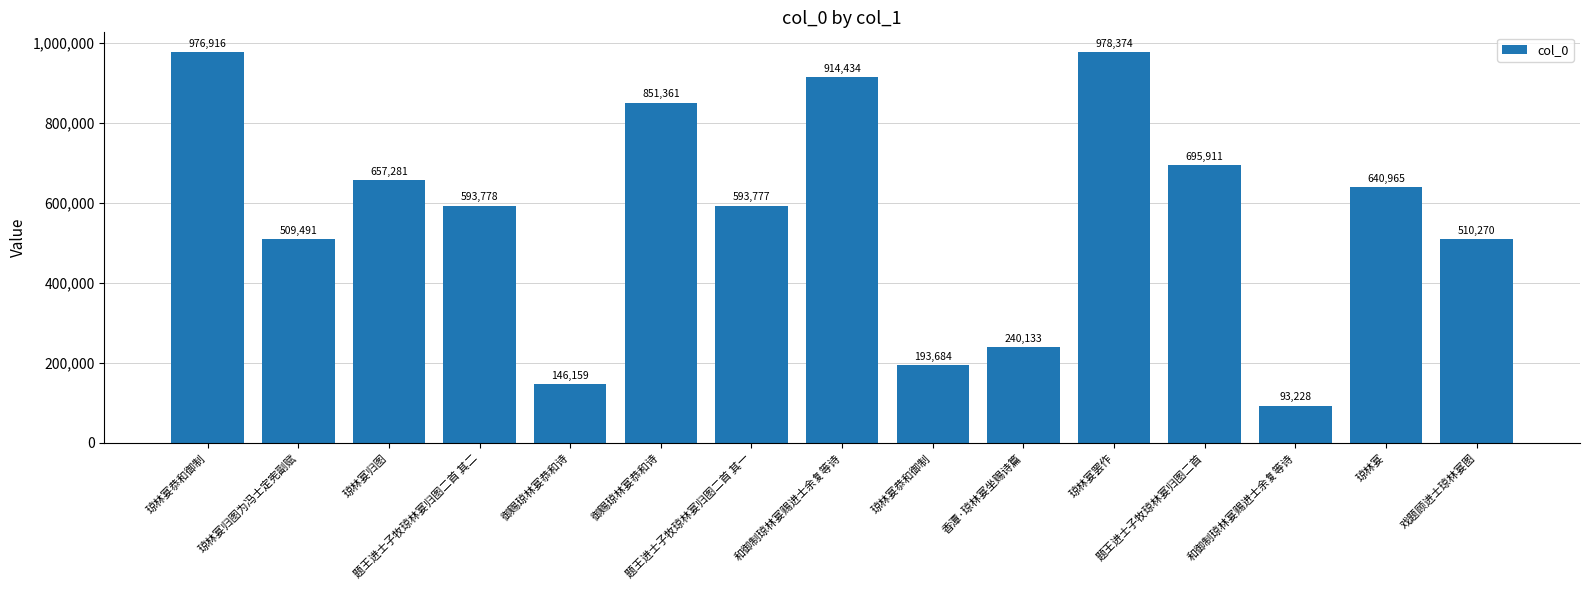

What is the smallest value displayed?

93228